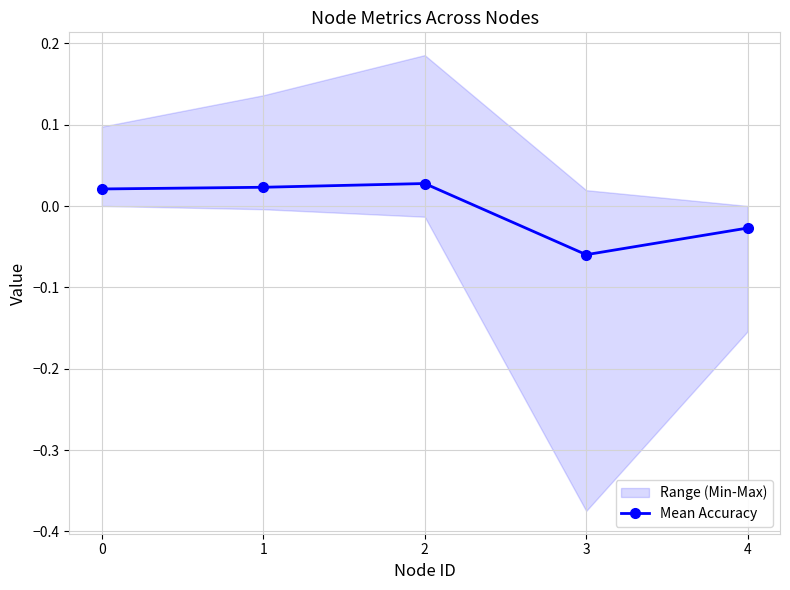

List the labels in order of value, smallest first.

3, 4, 0, 1, 2